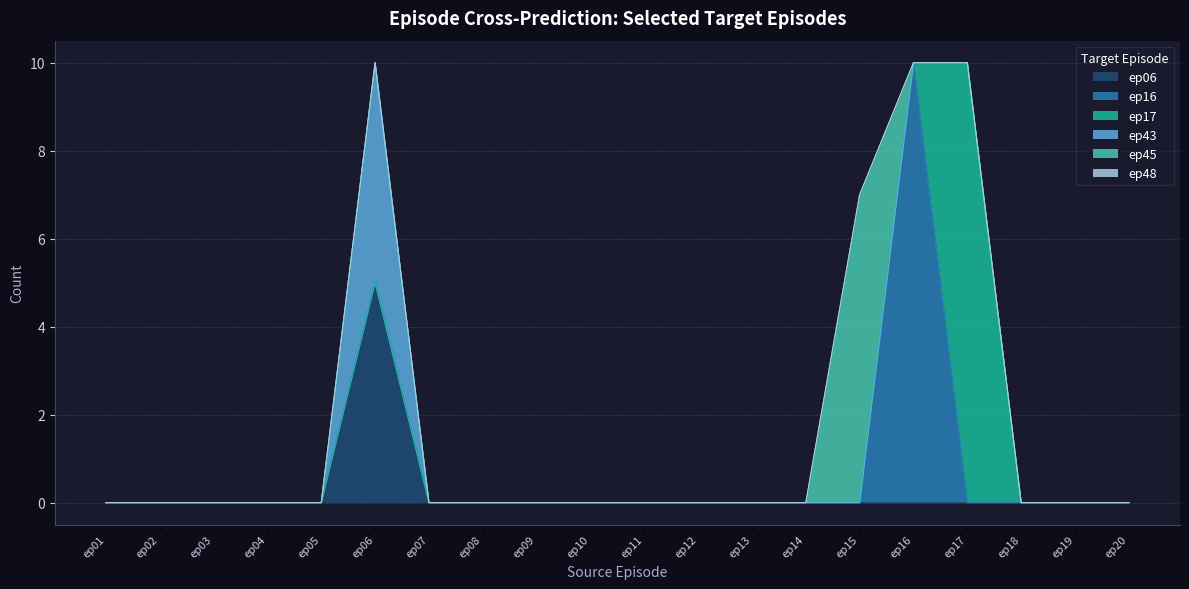

Count the number of data series in this chart.

6